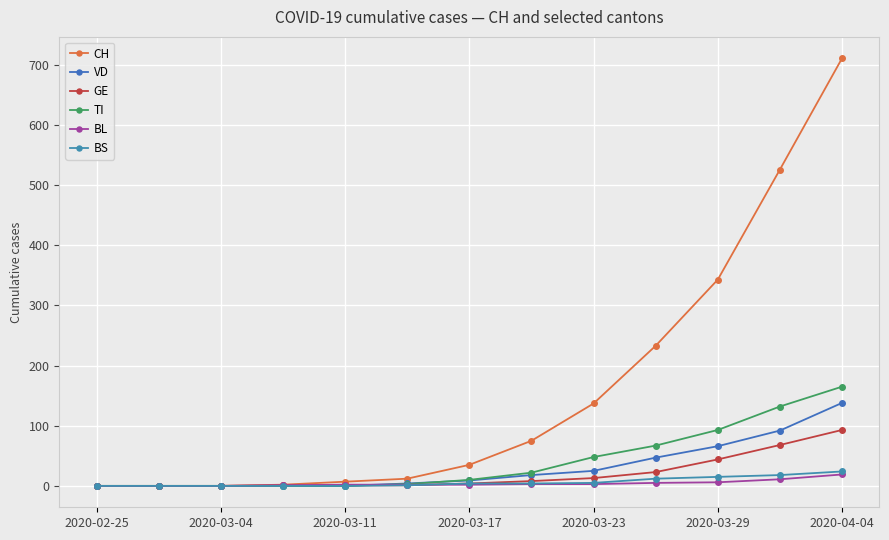

Count the number of categories in the chart.

13